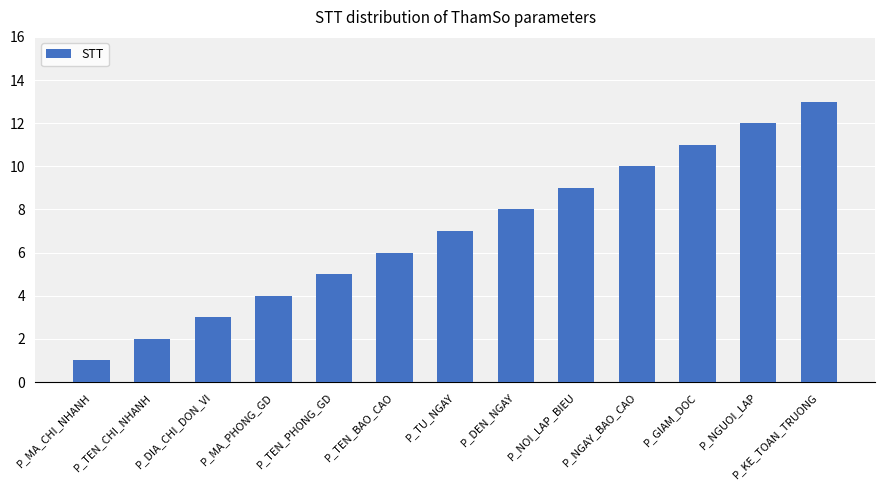

What is the change in value from P_TEN_BAO_CAO to P_KE_TOAN_TRUONG?

+7